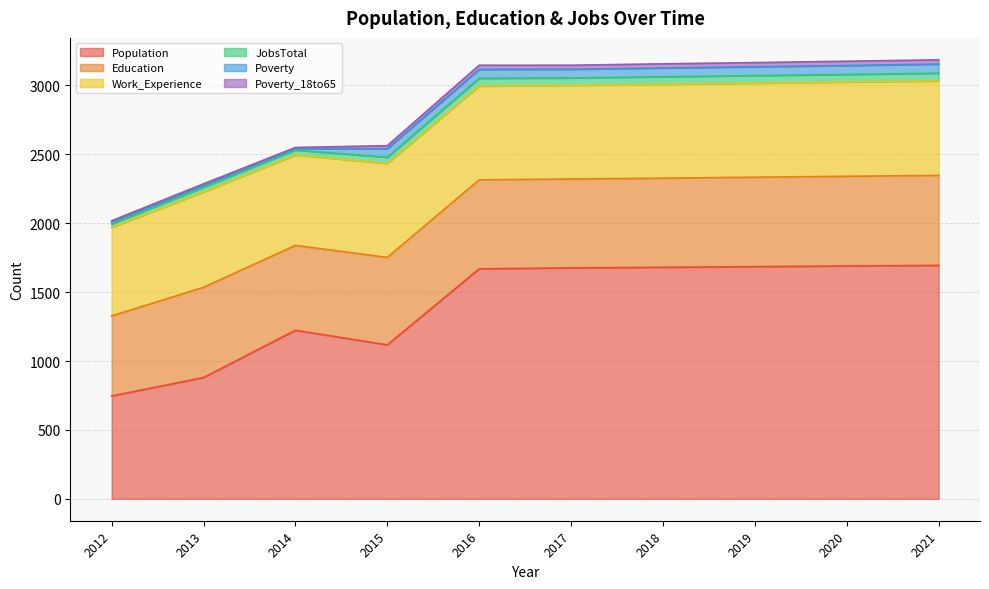

Reading left to right, transcribe all the data shown in this chart.

Population: 746	880	1223	1117	1669	1676	1680	1685	1690	1694
Education: 581	655	616	635	646	645	647	649	651	653
Work_Experience: 643	692	656	682	681	680	681	683	684	686
JobsTotal: 24	34	36	45	56	54	55	55	55	56
Poverty: 14	14	11	62	65	63	64	64	65	66
Poverty_18to65: 10	11	8	22	30	29	30	30	31	31